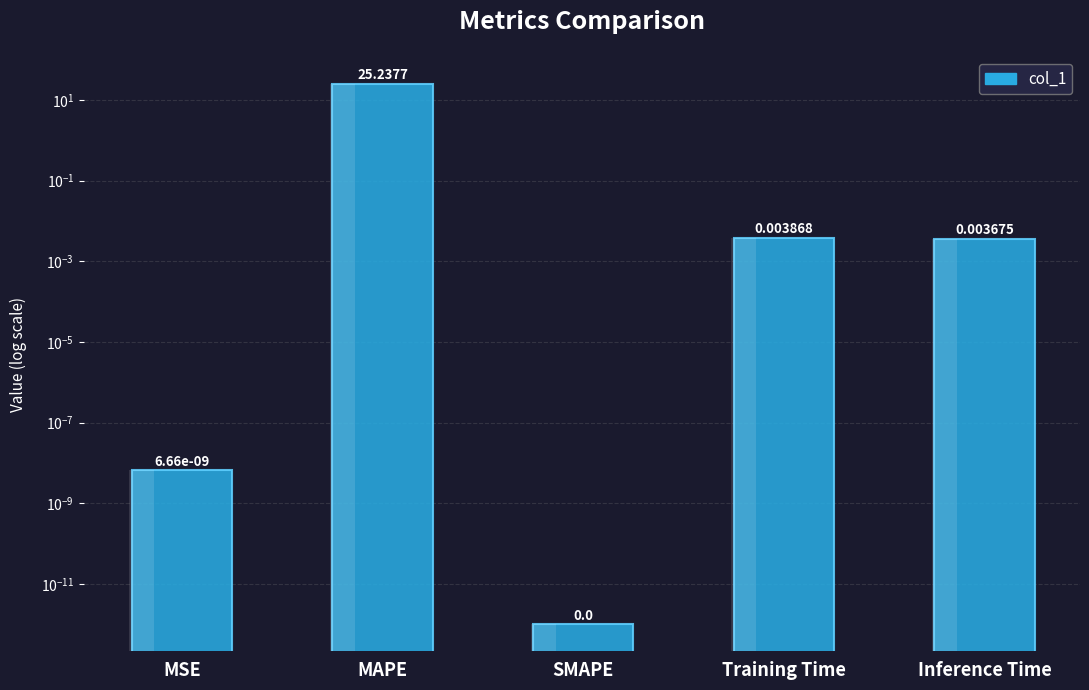

Does the chart contain stacked bars?

No